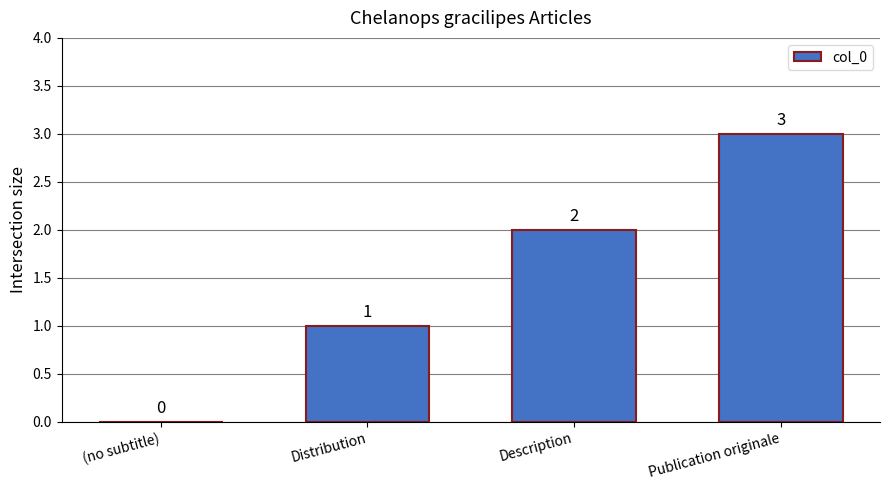

At which category does the chart reach its peak across all series?

Publication originale